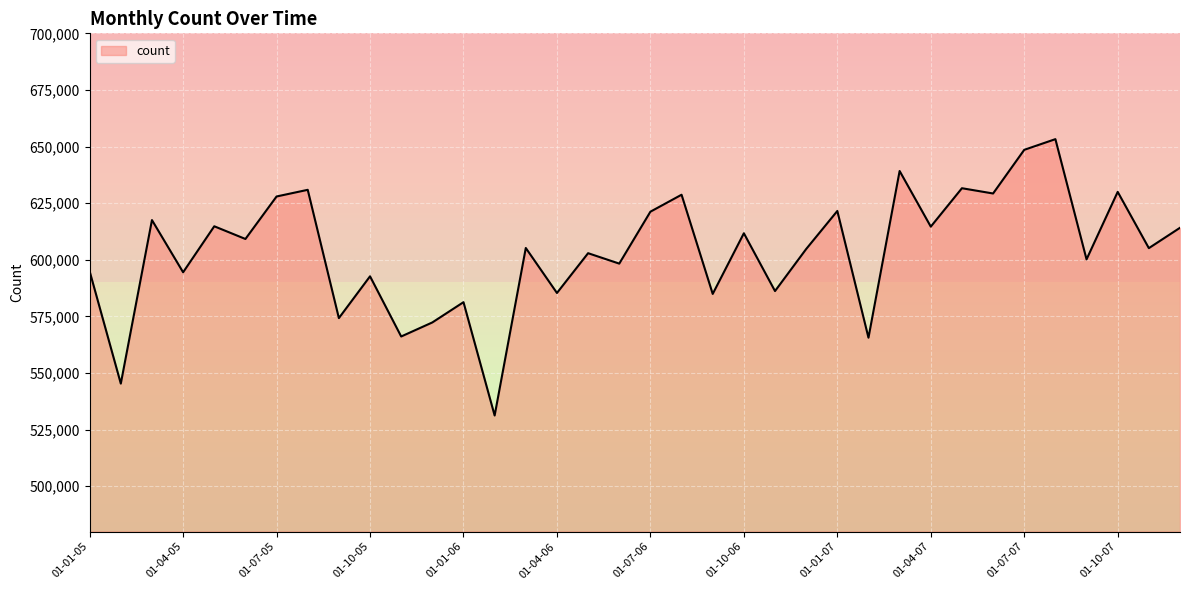

Approximately how many times larger is the value at 01-03-06 compared to 01-06-07?

1.0